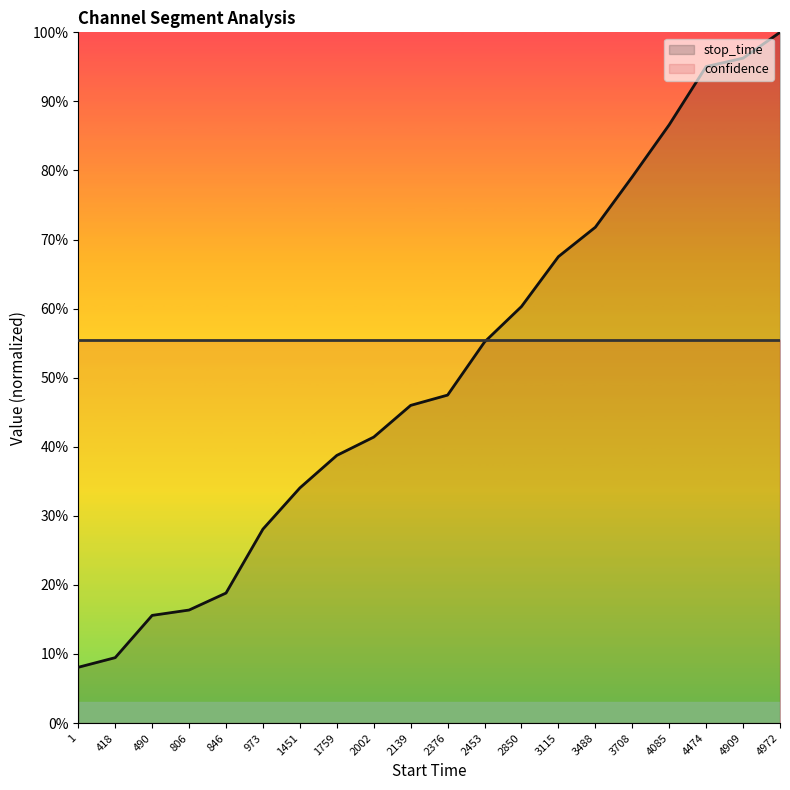

What is the average value?

0.5